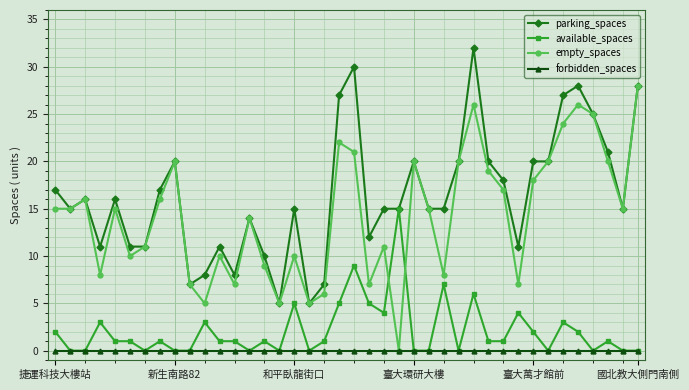

Reading left to right, list all the values displayed in this chart.

parking_spaces: 17	15	16	11	16	11	11	17	20	7	8	11	8	14	10	5	15	5	7	27	30	12	15	15	20	15	15	20	32	20	18	11	20	20	27	28	25	21	15	28
available_spaces: 2	0	0	3	1	1	0	1	0	0	3	1	1	0	1	0	5	0	1	5	9	5	4	15	0	0	7	0	6	1	1	4	2	0	3	2	0	1	0	0
empty_spaces: 15	15	16	8	15	10	11	16	20	7	5	10	7	14	9	5	10	5	6	22	21	7	11	0	20	15	8	20	26	19	17	7	18	20	24	26	25	20	15	28
forbidden_spaces: 0	0	0	0	0	0	0	0	0	0	0	0	0	0	0	0	0	0	0	0	0	0	0	0	0	0	0	0	0	0	0	0	0	0	0	0	0	0	0	0